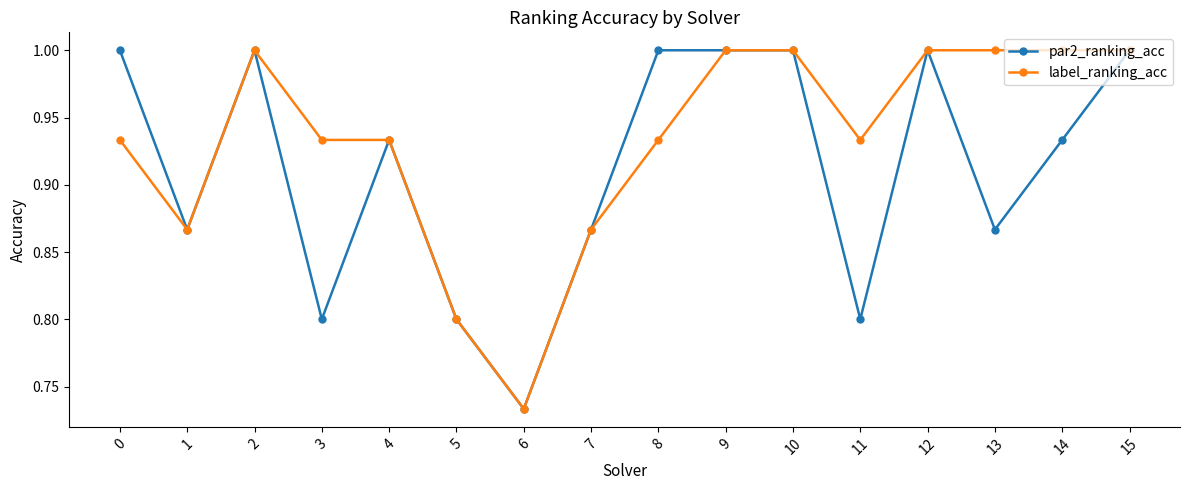

Which series has the largest total across all categories?

label_ranking_acc